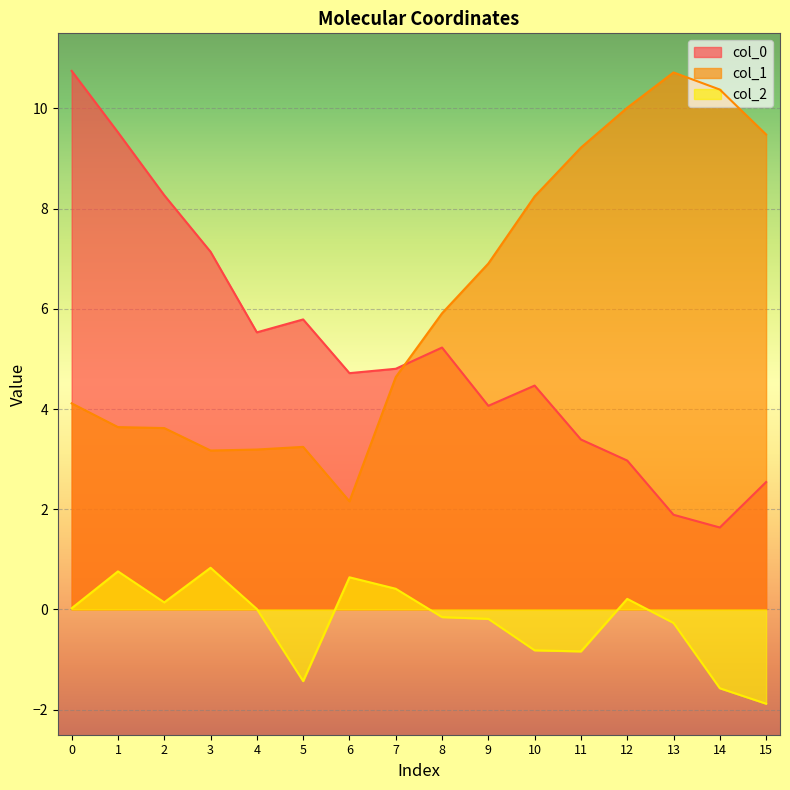

How many lines are shown in the chart?

3